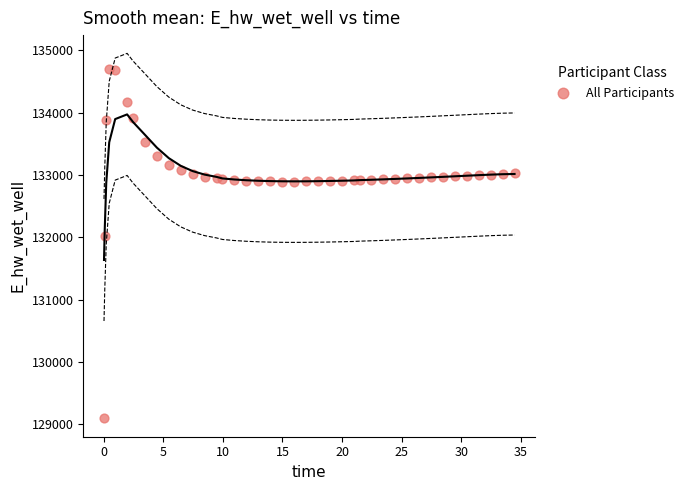

What is the range of X values (max minus min)?

34.4